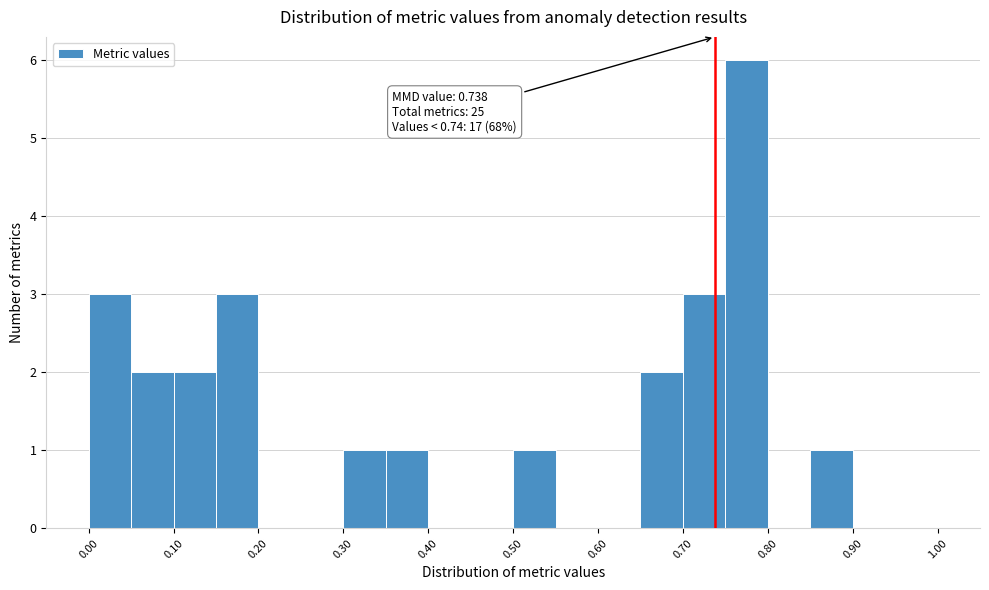

Which range on the x-axis has the tallest bar?

0.75 to 0.80